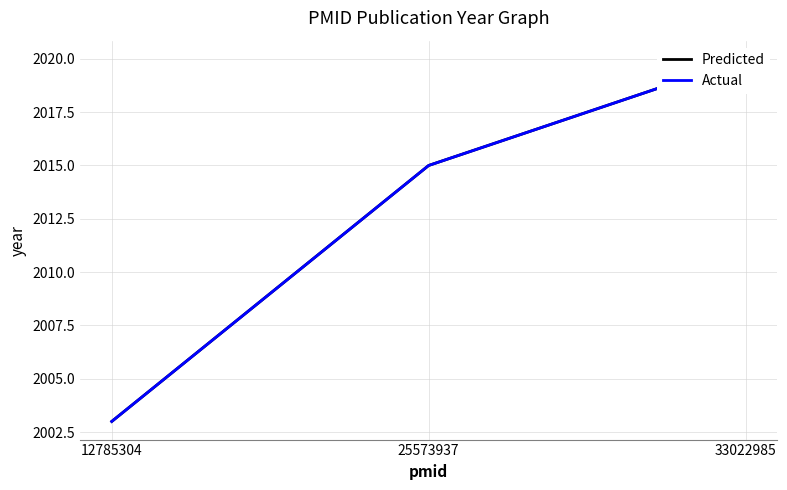

Is the value of Predicted at 25573937 greater than the value of Actual at 33022985?

No